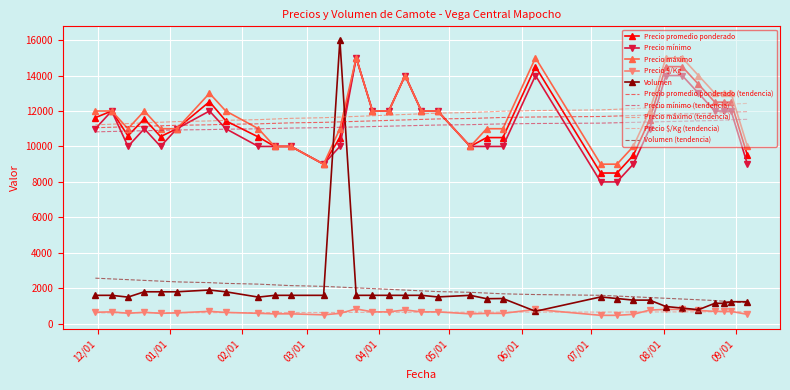

What is the lowest value of the Volumen series?

700.0